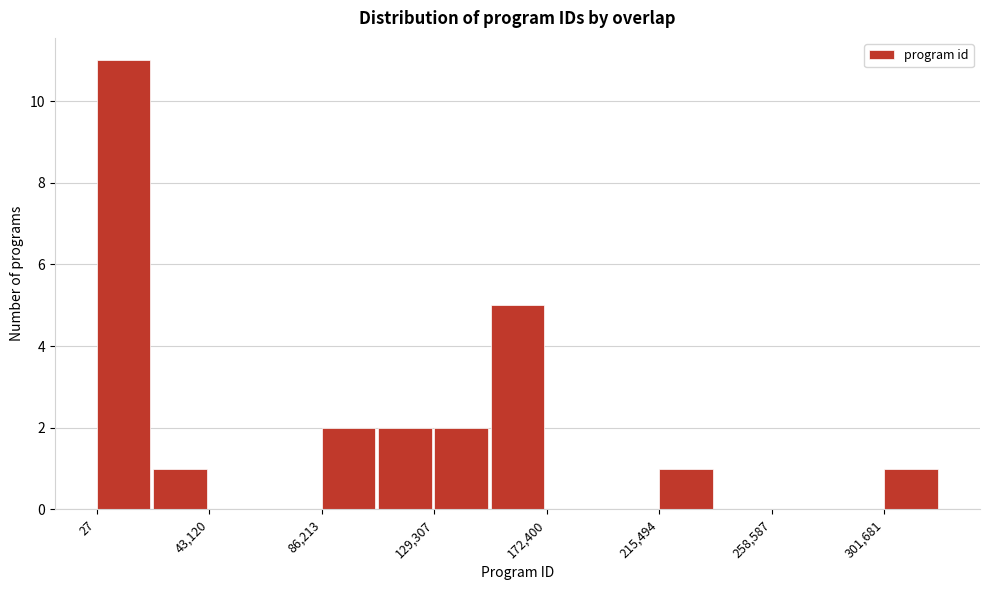

Over which range of the x-axis is the bar tallest?

0 to 20000